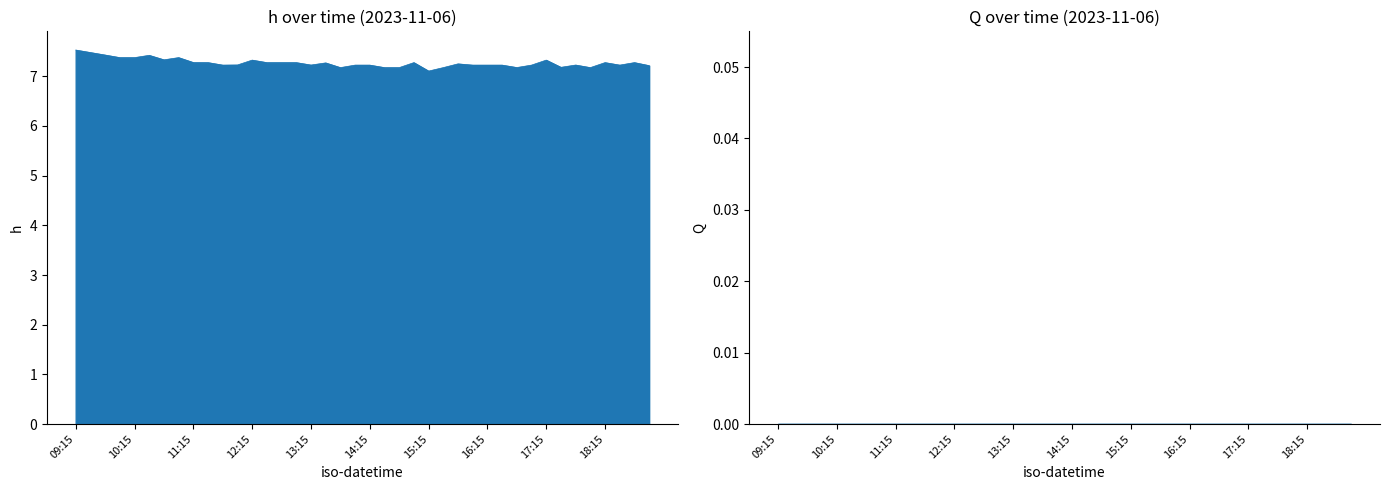

True or false: Q and Target cross at least once.

False